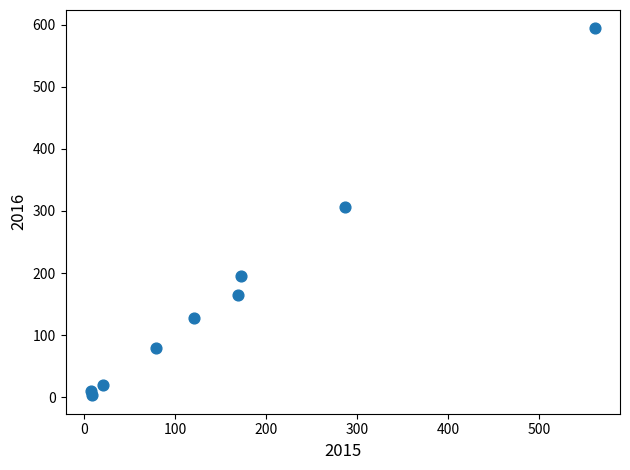

What is the range of Y values (max minus min)?

591